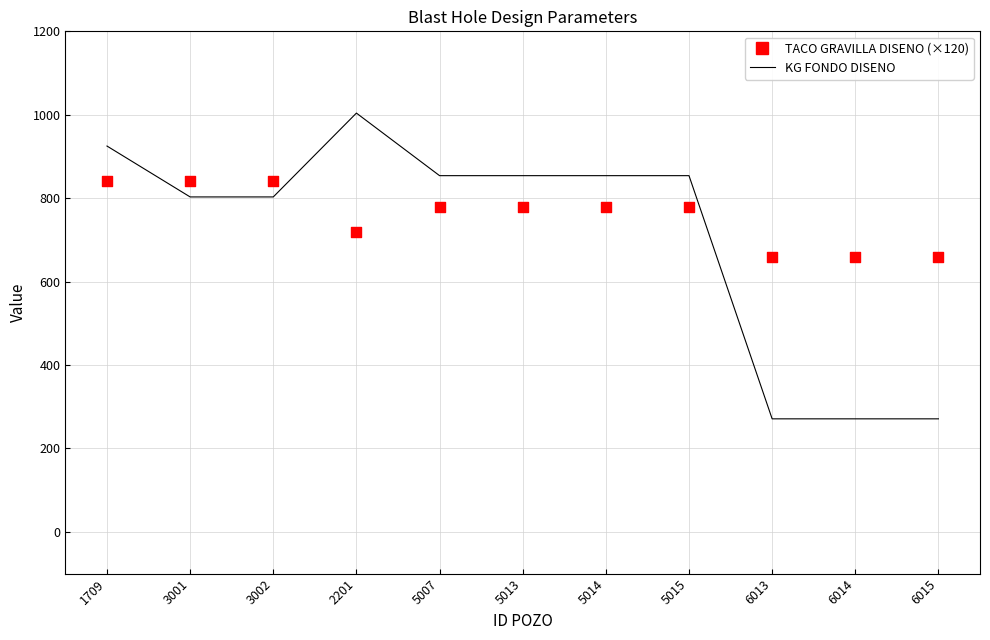

What is the total value across all series at 6015?

931